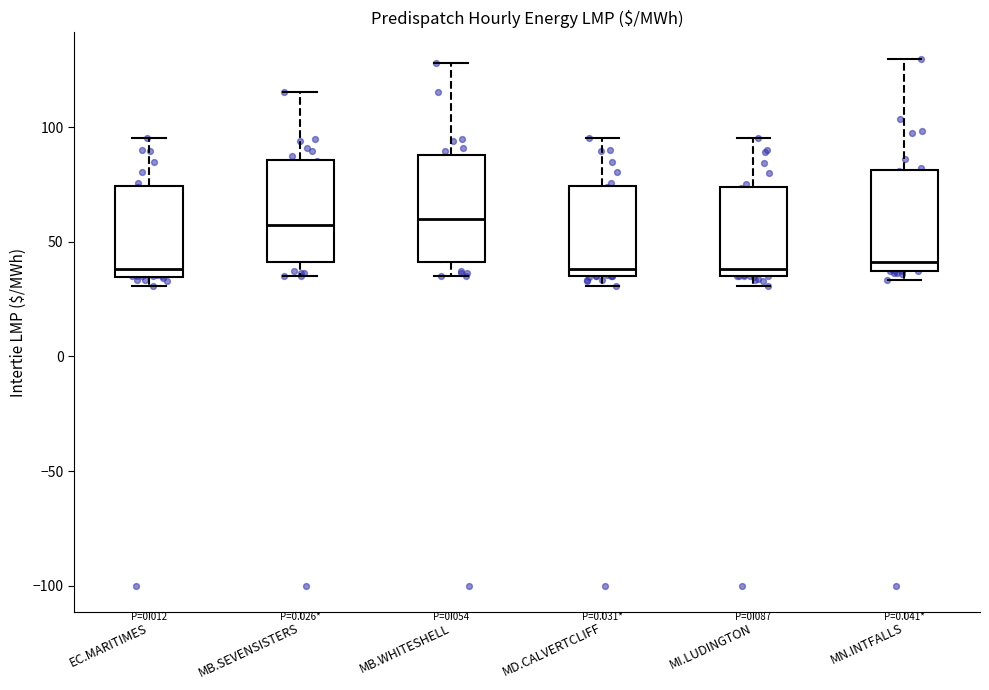

Where is the lower edge of the box for MB.WHITESHELL on the y-axis? The values are not printed on the chart, so give them approximately, as read against the axis.

40